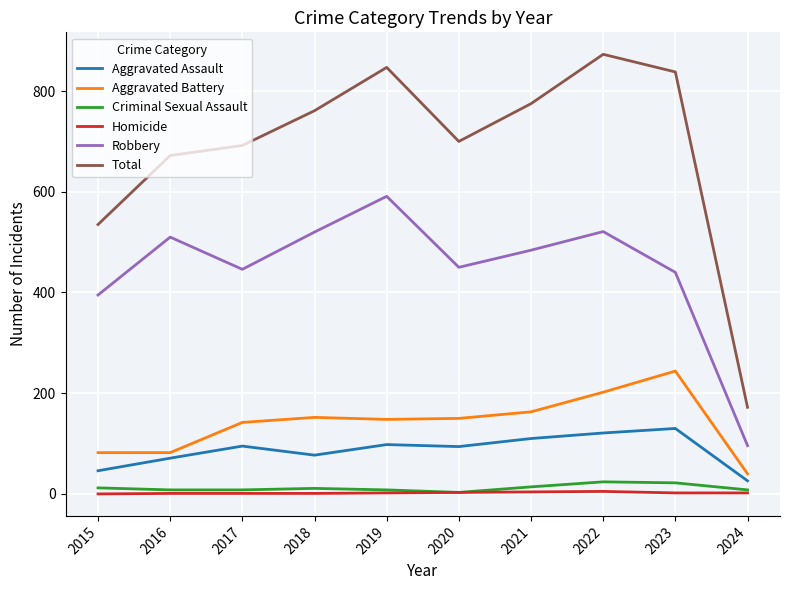

Is it true that Criminal Sexual Assault equals 8 at 2019?

True